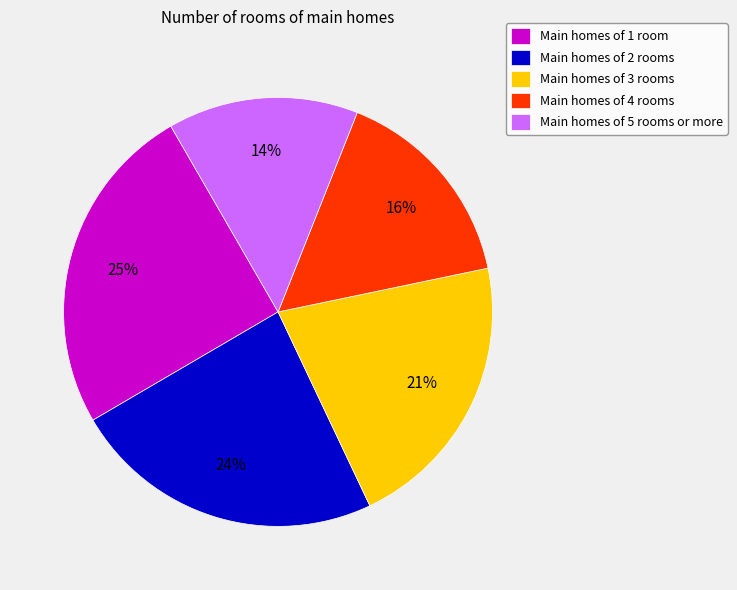

How many segments does this pie chart have?

5